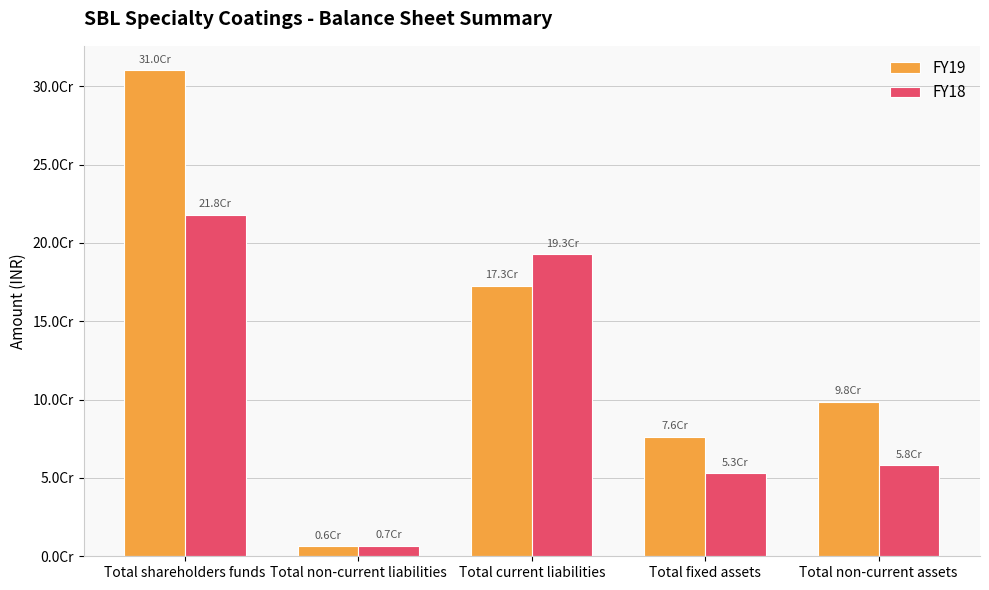

Does the chart contain any negative values?

No